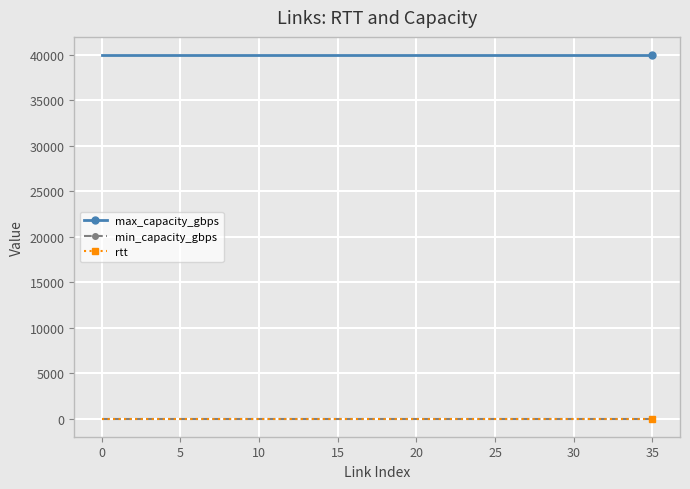

What is the maximum value shown in the chart?

40000